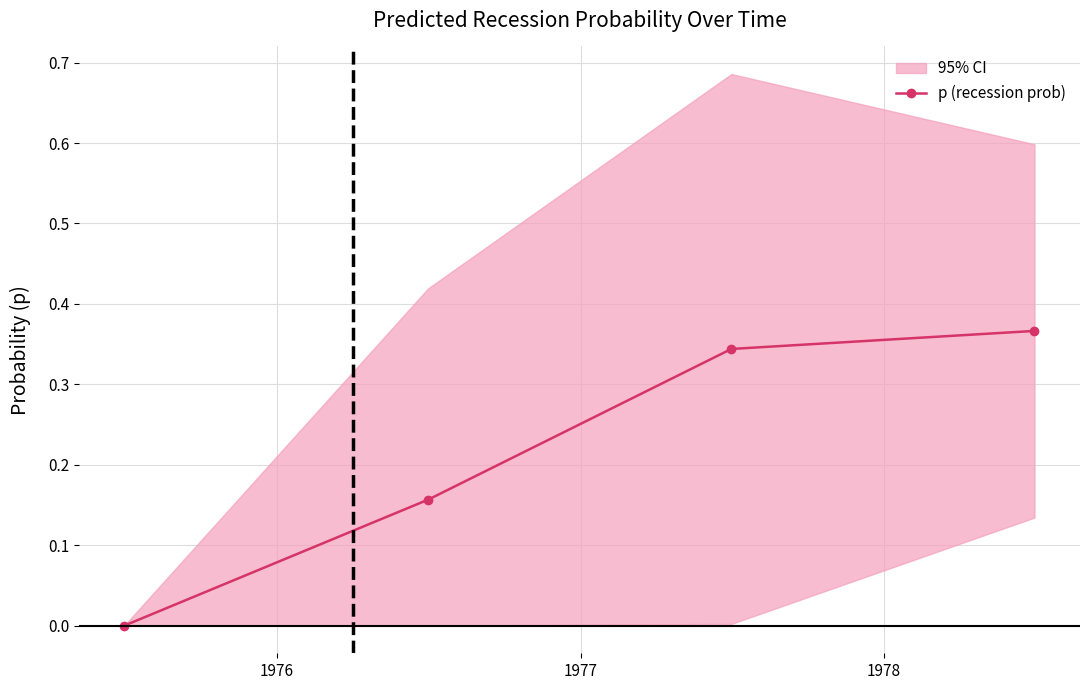

Reading left to right, list all the values displayed in this chart.

0.0	0.2	0.3	0.4